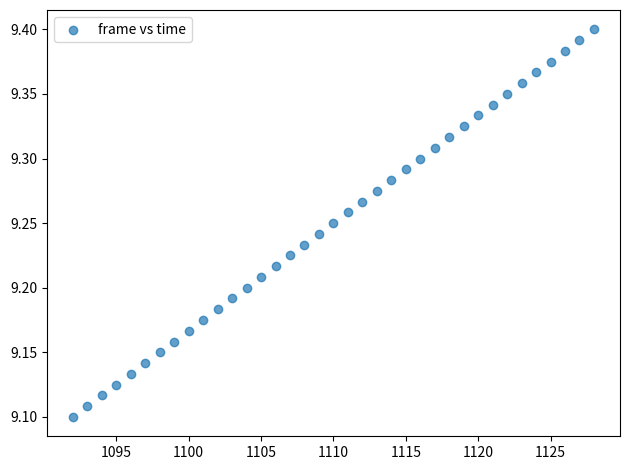

What is the range of X values (max minus min)?

36.0